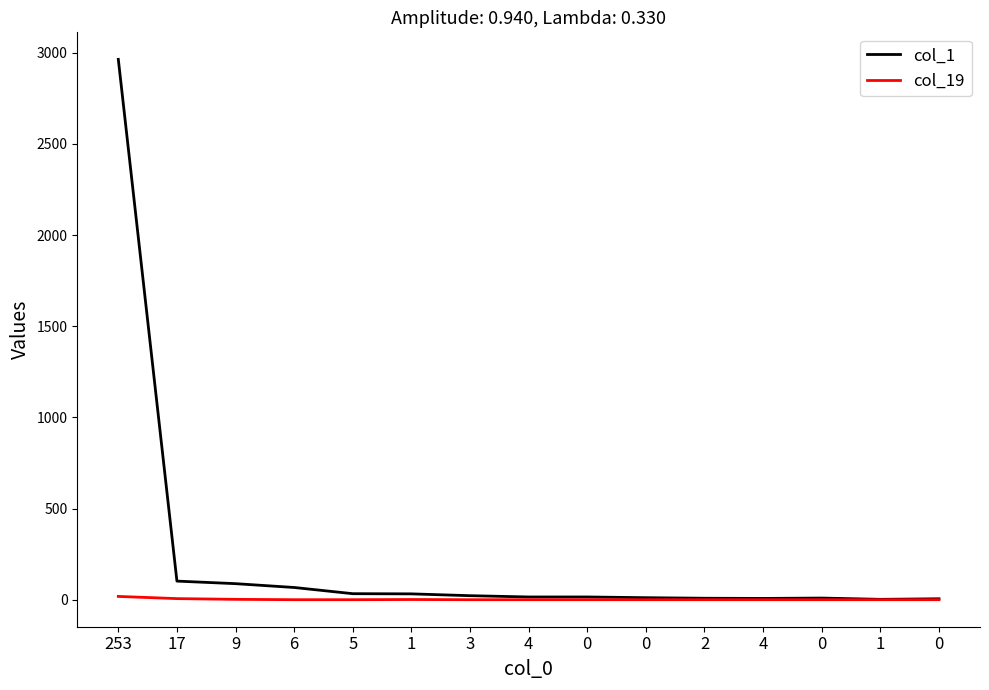

True or false: col_1 and col_19 cross at least once.

False